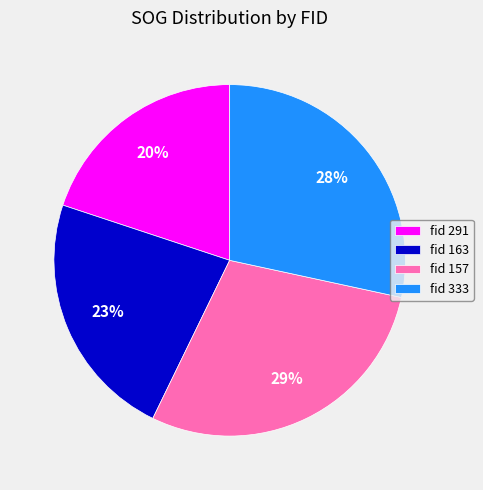

Is there any slice that represents more than half of the pie?

No